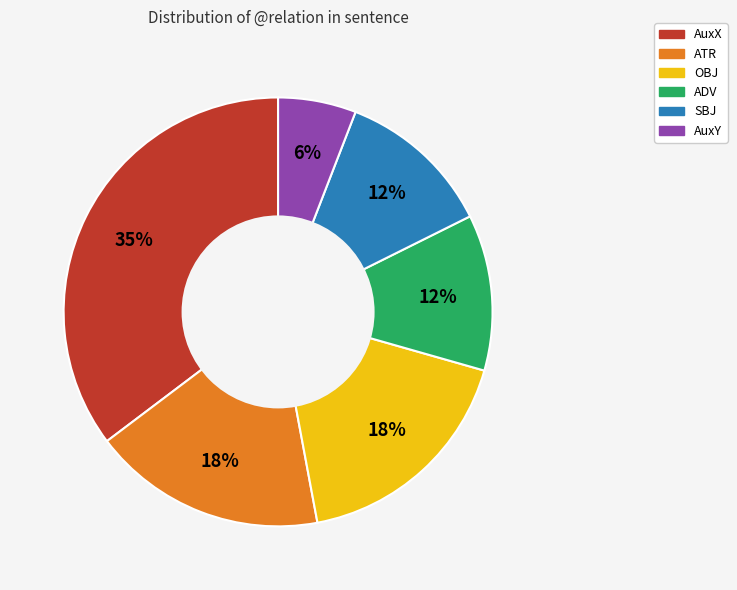

How many slices are in this pie chart?

6